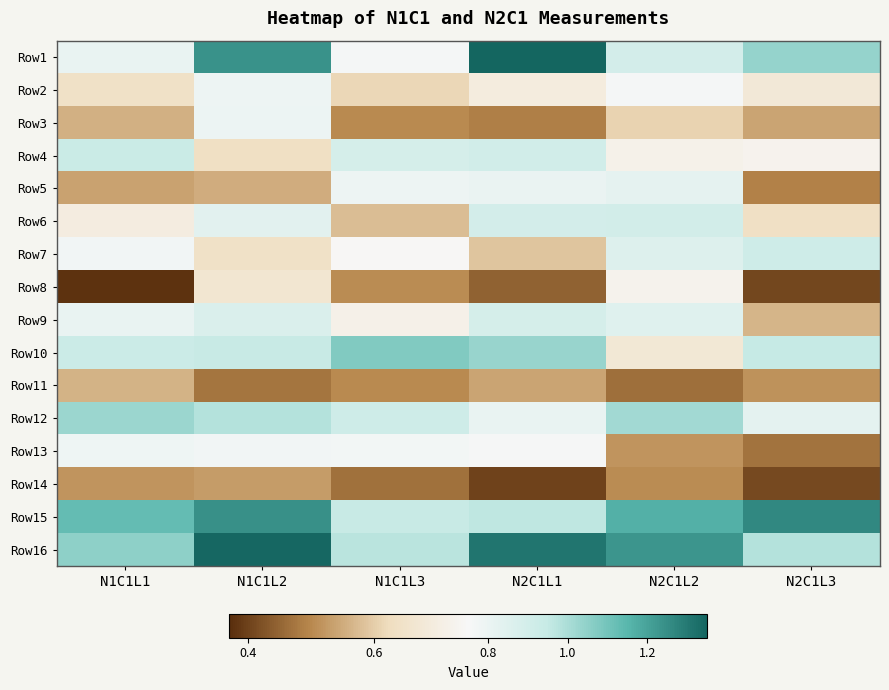

At which category is the sum across all series the highest?

N1C1L2